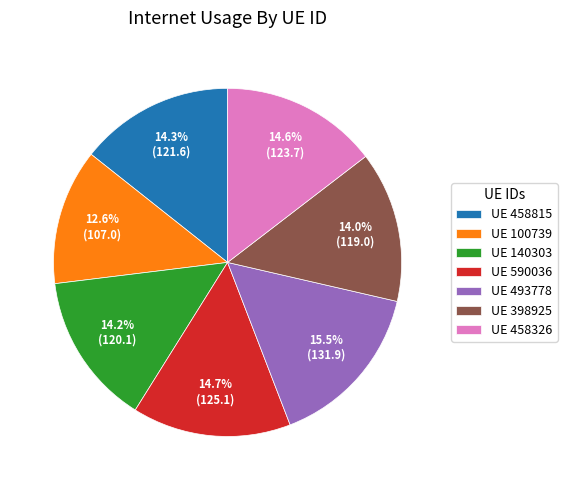

How many slices are in this pie chart?

7